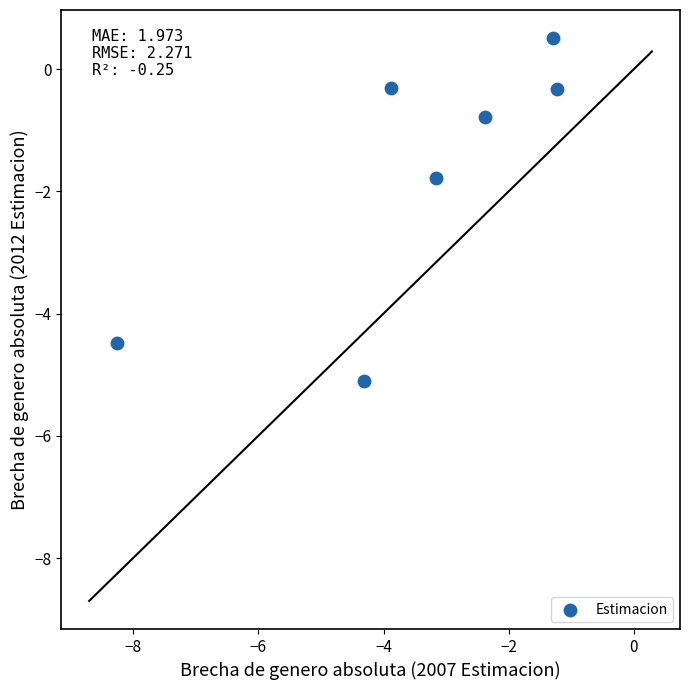

What Y value in the scatter plot is closest to -2?

-1.8